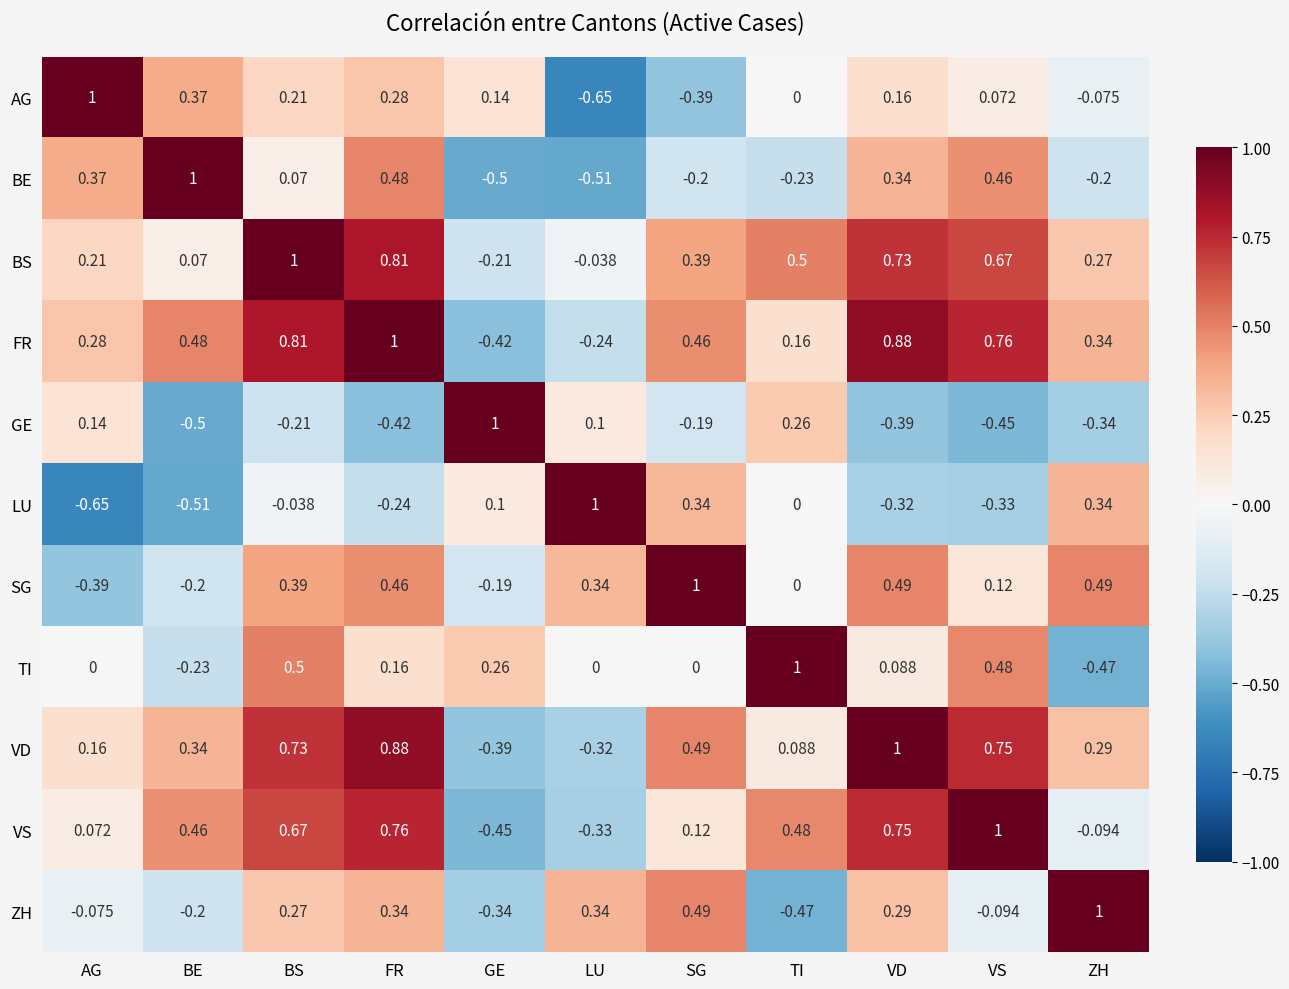

How many data points does each series have?

11